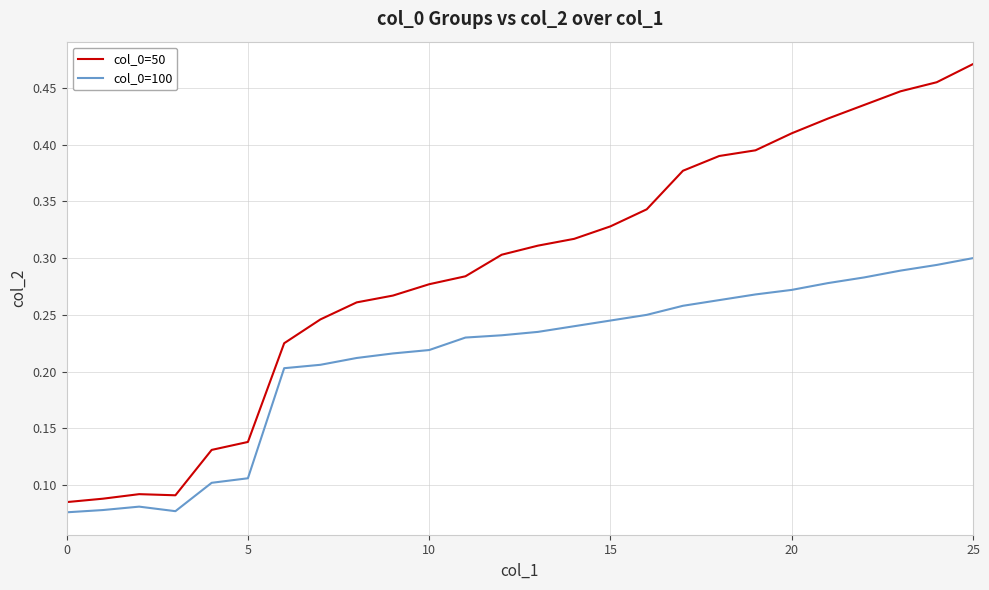

In col_0=100, how many points are lower than both neighbors (excluding endpoints)?

1